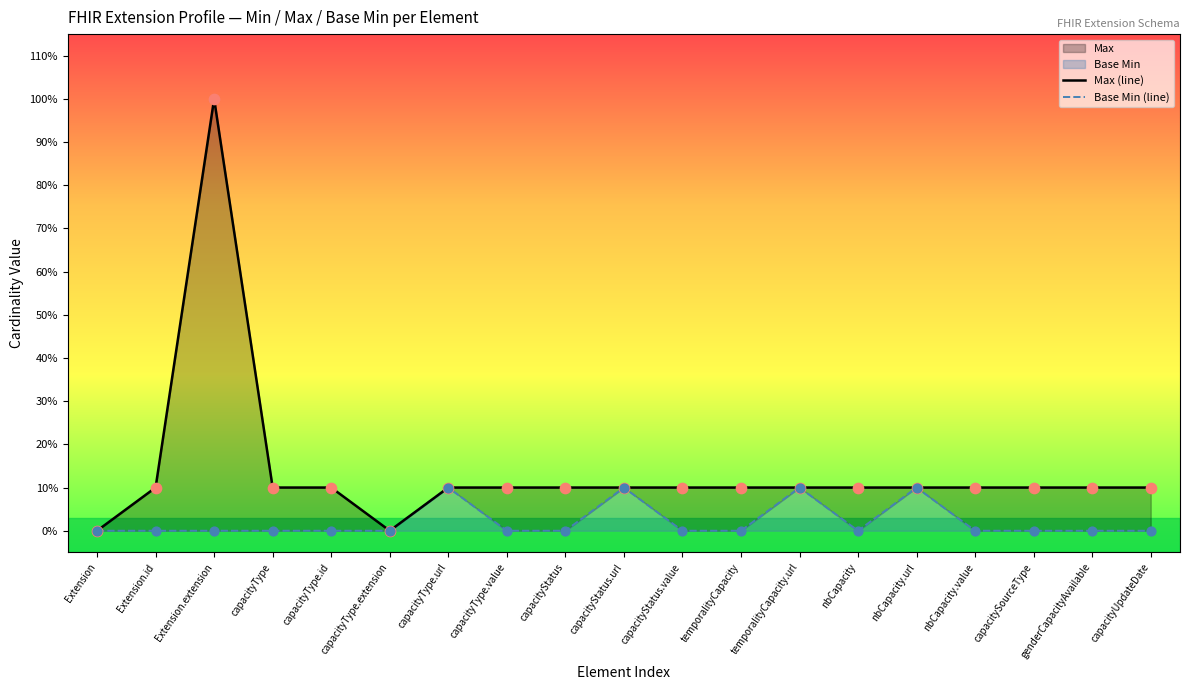

Which series has the largest total across all categories?

Max (line)